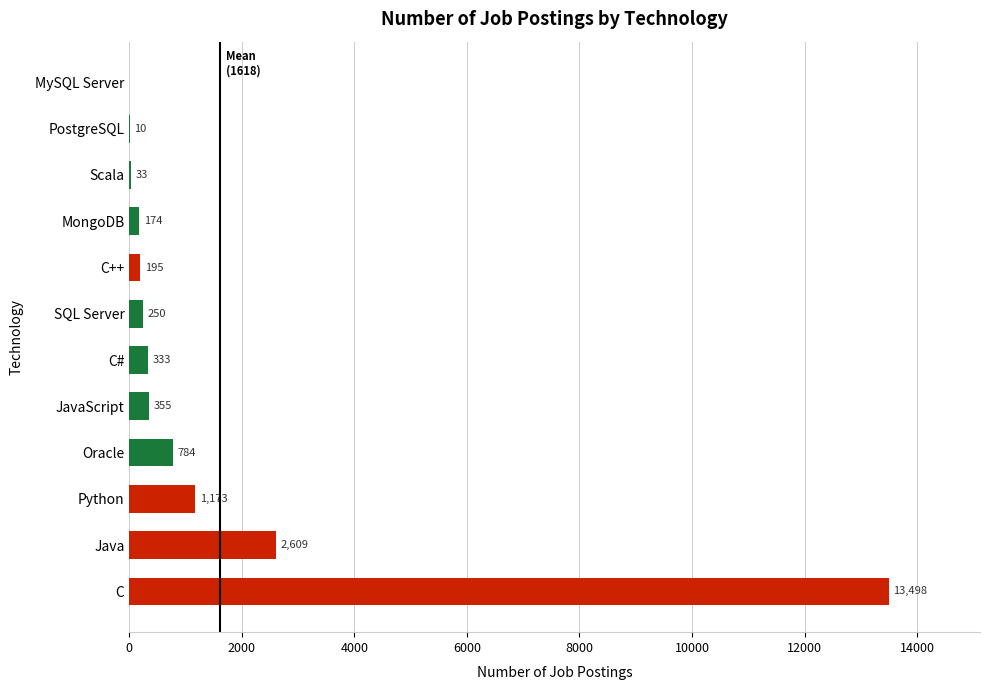

What is the maximum value shown in the chart?

13498